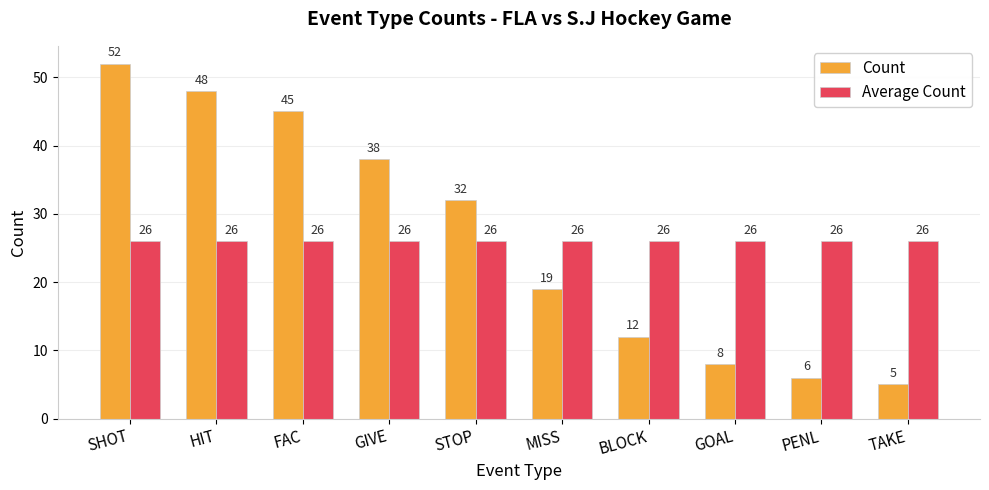

What is the label of the 3rd bar from the right?

GOAL